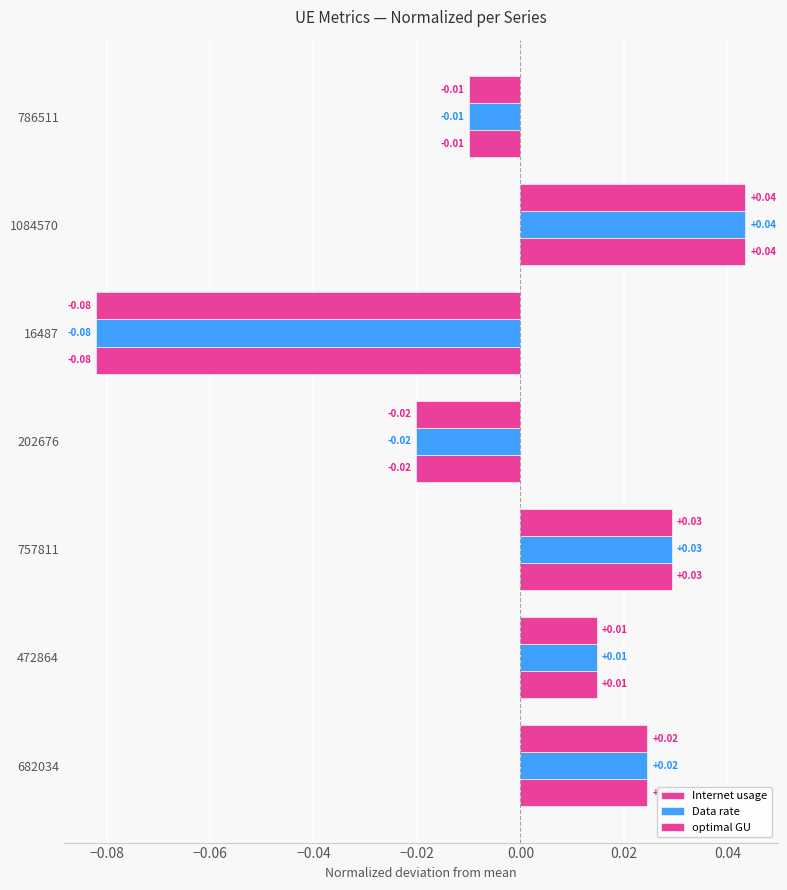

How many data points in optimal GU are less than 0?

3